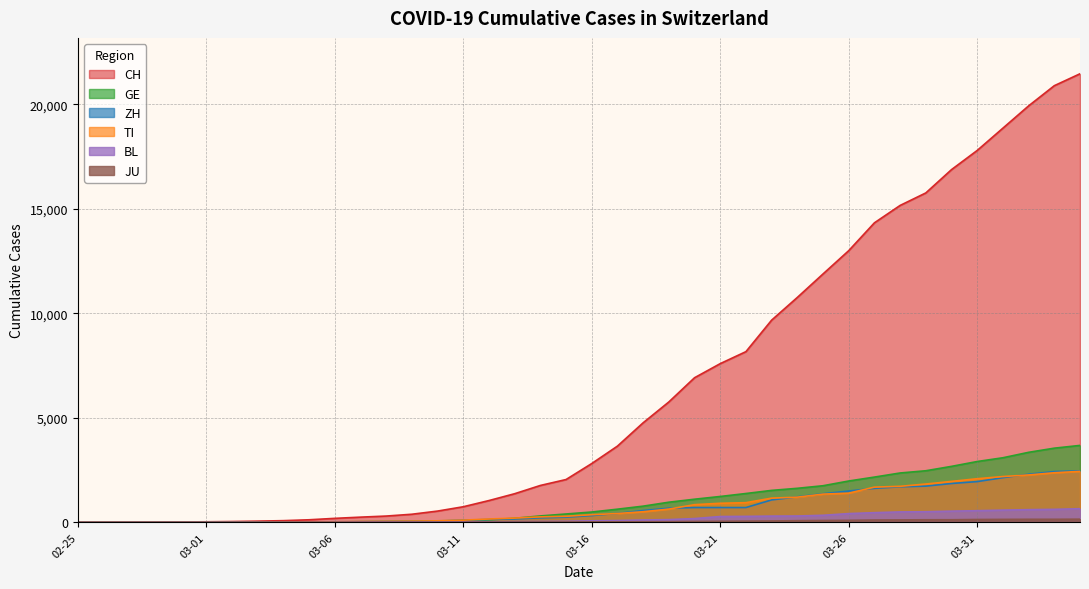

What is the total value across all series at 2020-03-05?

202